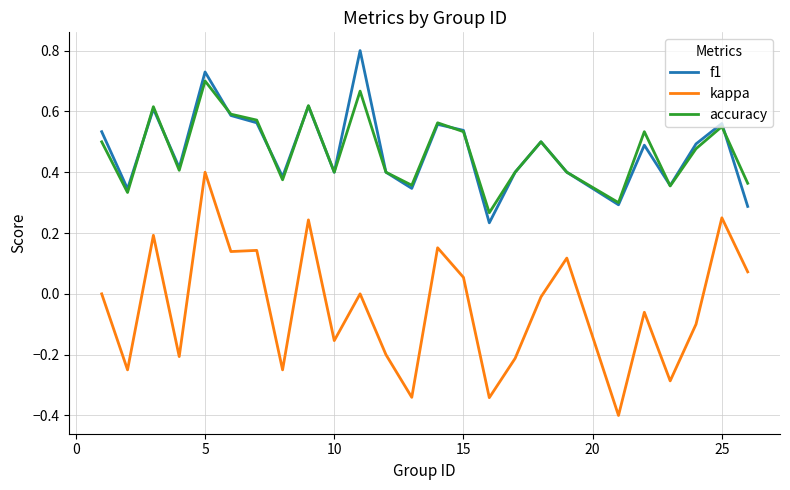

Does the chart have visible grid lines?

Yes